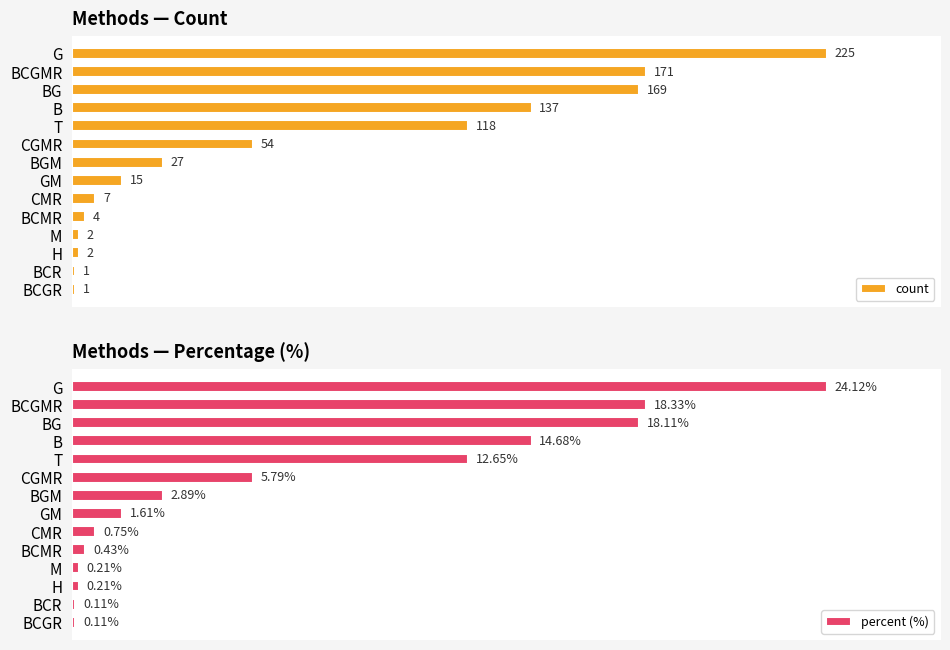

Where is percent (%) nearest to the value 12?

T